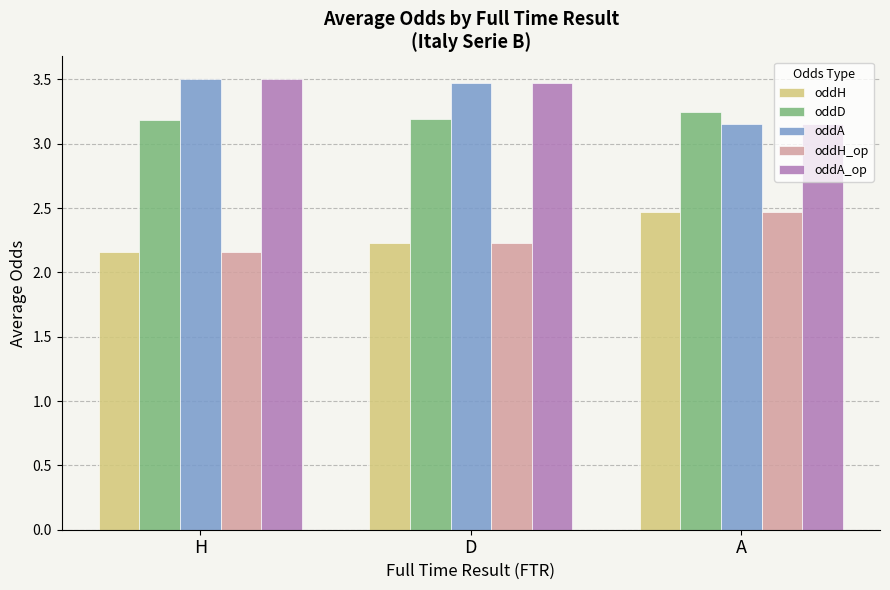

Which category has the highest value in the oddH_op series?

A